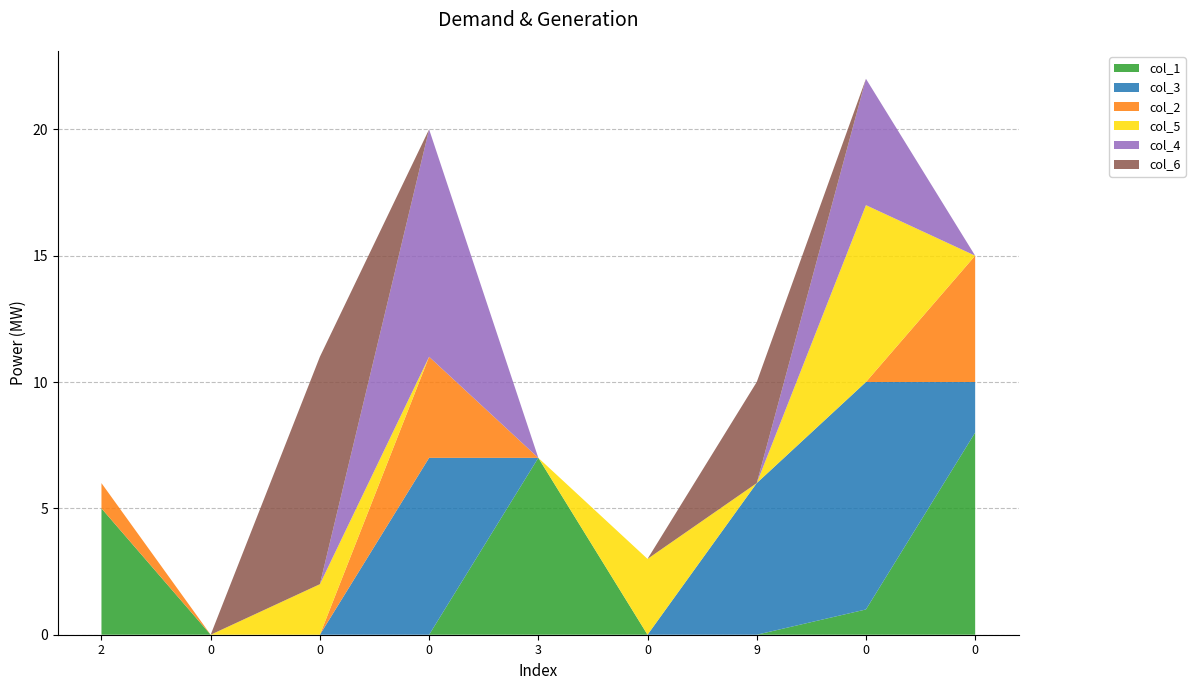

Reading left to right, transcribe all the data shown in this chart.

col_1: 5	0	0	0	7	0	0	1	8
col_3: 0	0	0	7	0	0	6	9	2
col_2: 1	0	0	4	0	0	0	0	5
col_5: 0	0	2	0	0	3	0	7	0
col_4: 0	0	0	9	0	0	0	5	0
col_6: 0	0	9	0	0	0	4	0	0